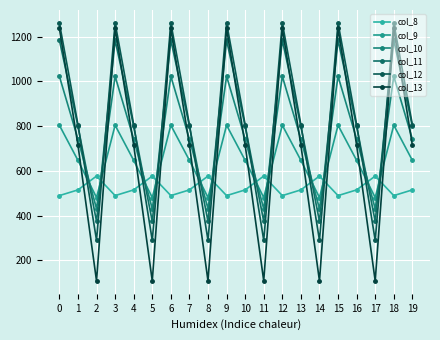

Does the chart display data point markers on the line(s)?

Yes